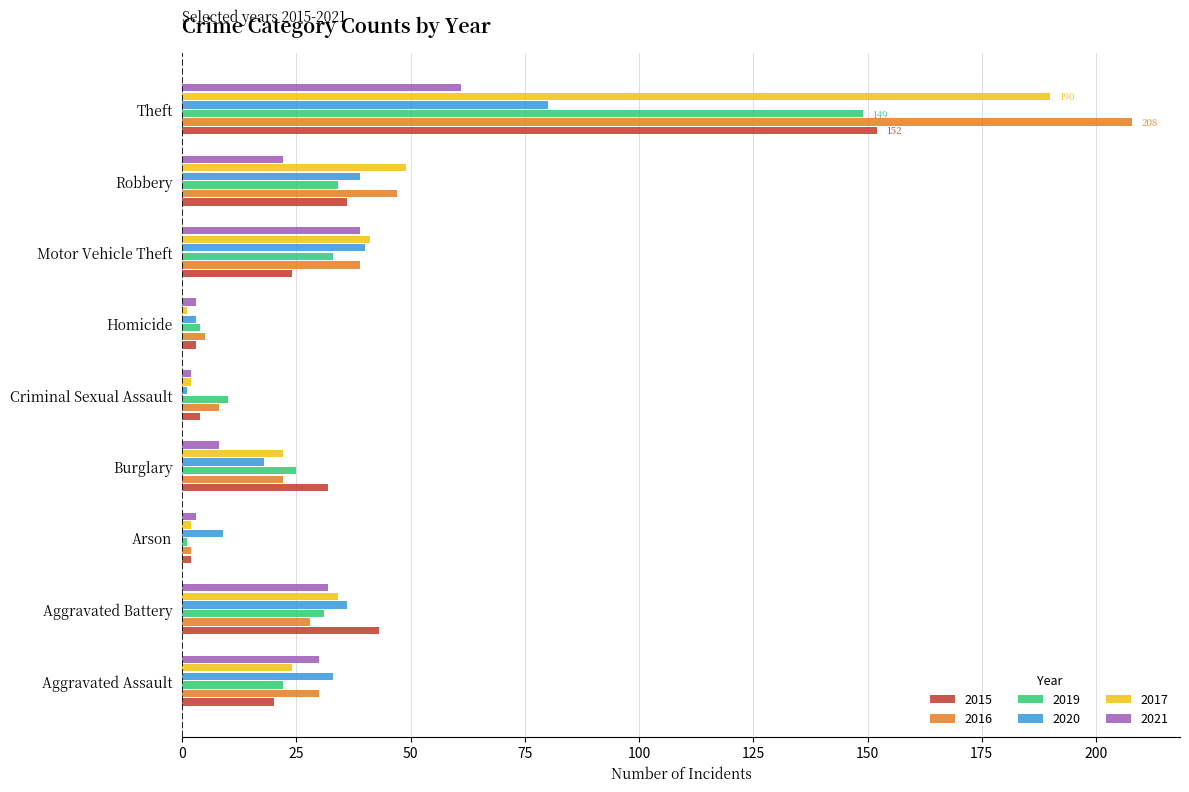

What is the difference between the highest and lowest values at Theft?

147